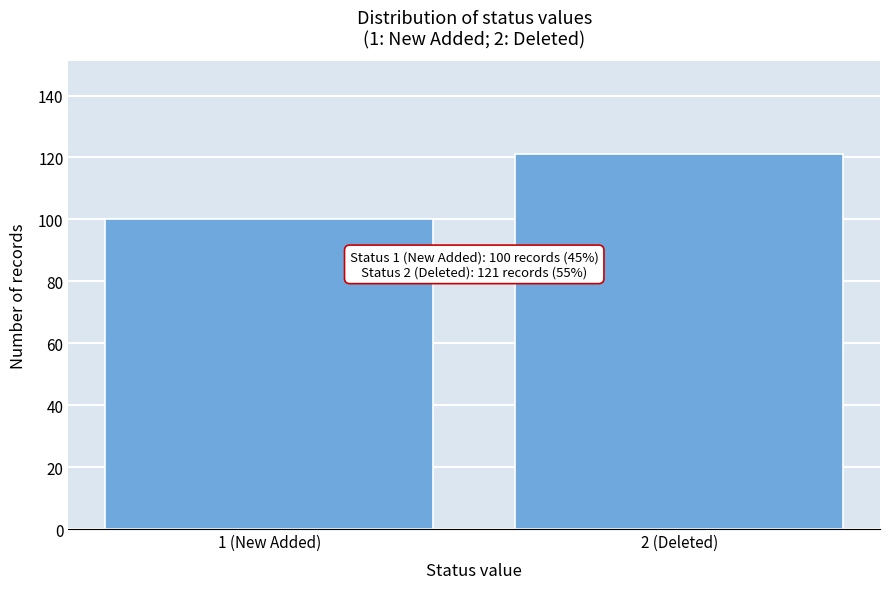

Reading right to left, extract all data points from this chart.

121	100